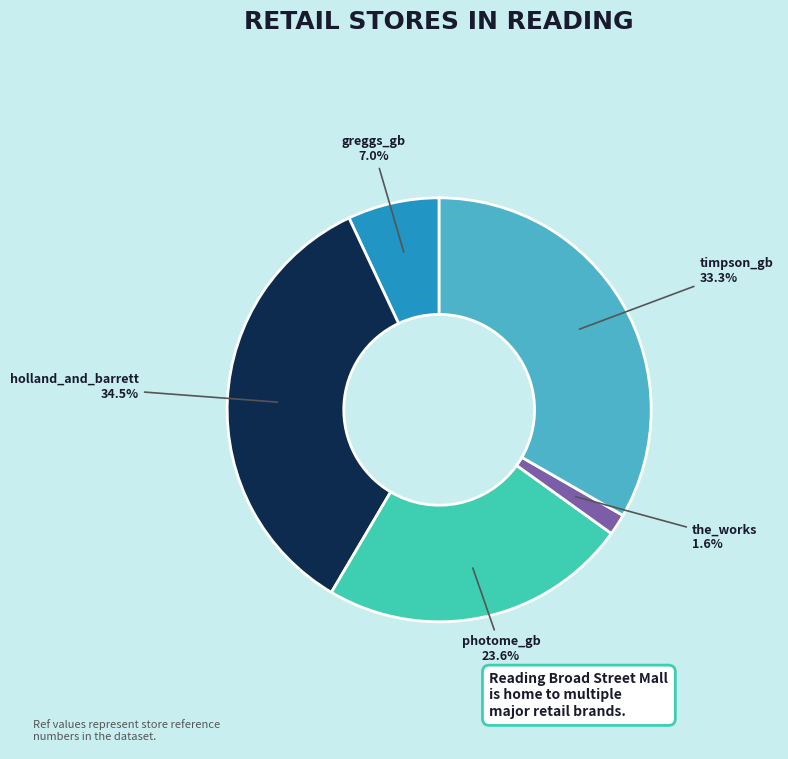

To the nearest percent, what percentage of the pie is photome_gb?

24%